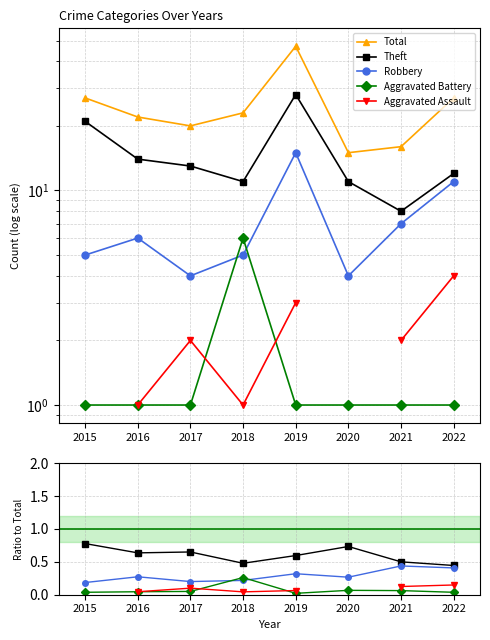

What is the total value across all series at 2022?

28.0